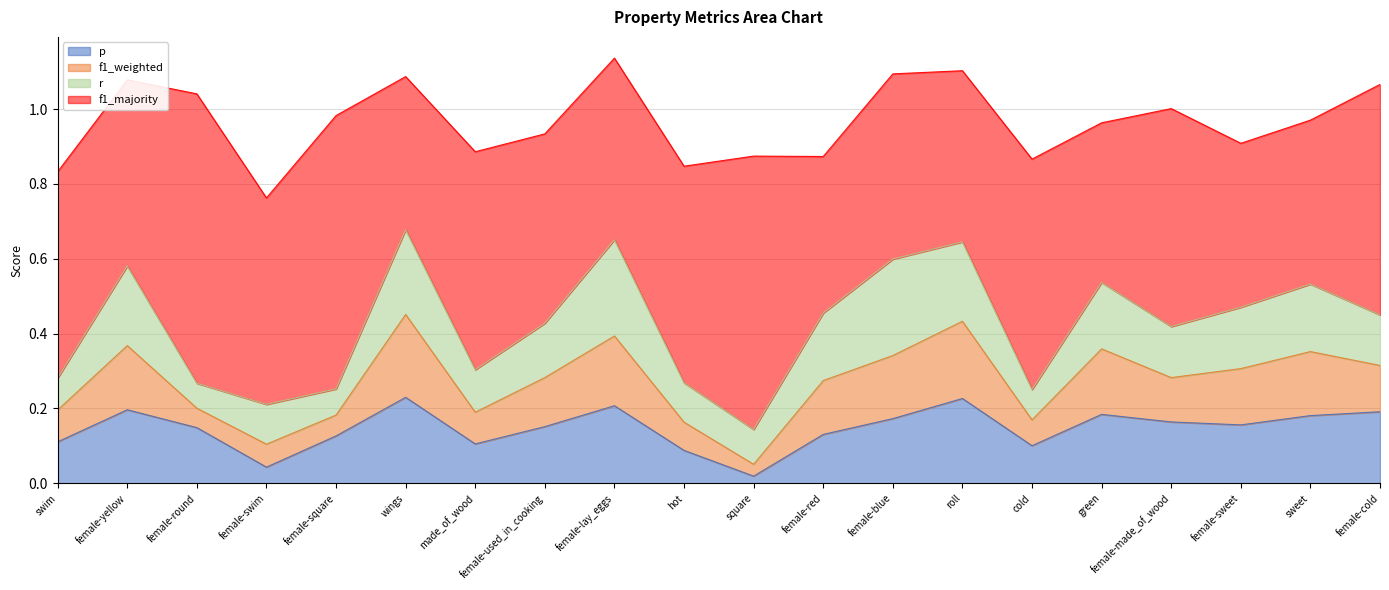

What are all the series names shown in the legend?

p, f1_weighted, r, f1_majority